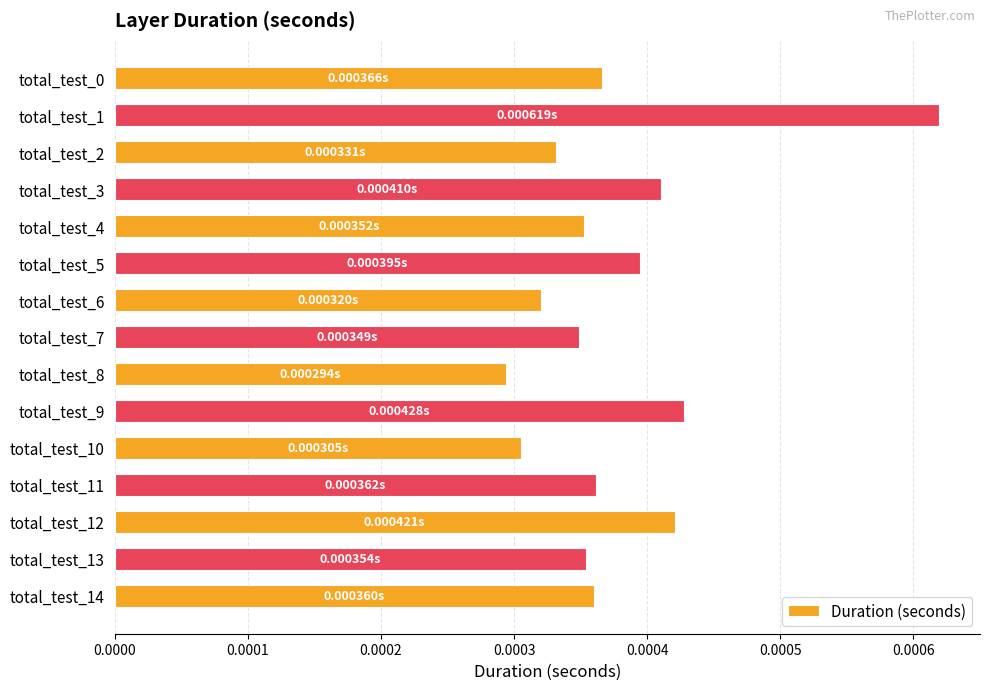

Between total_test_5 and total_test_10, which is larger?

total_test_5